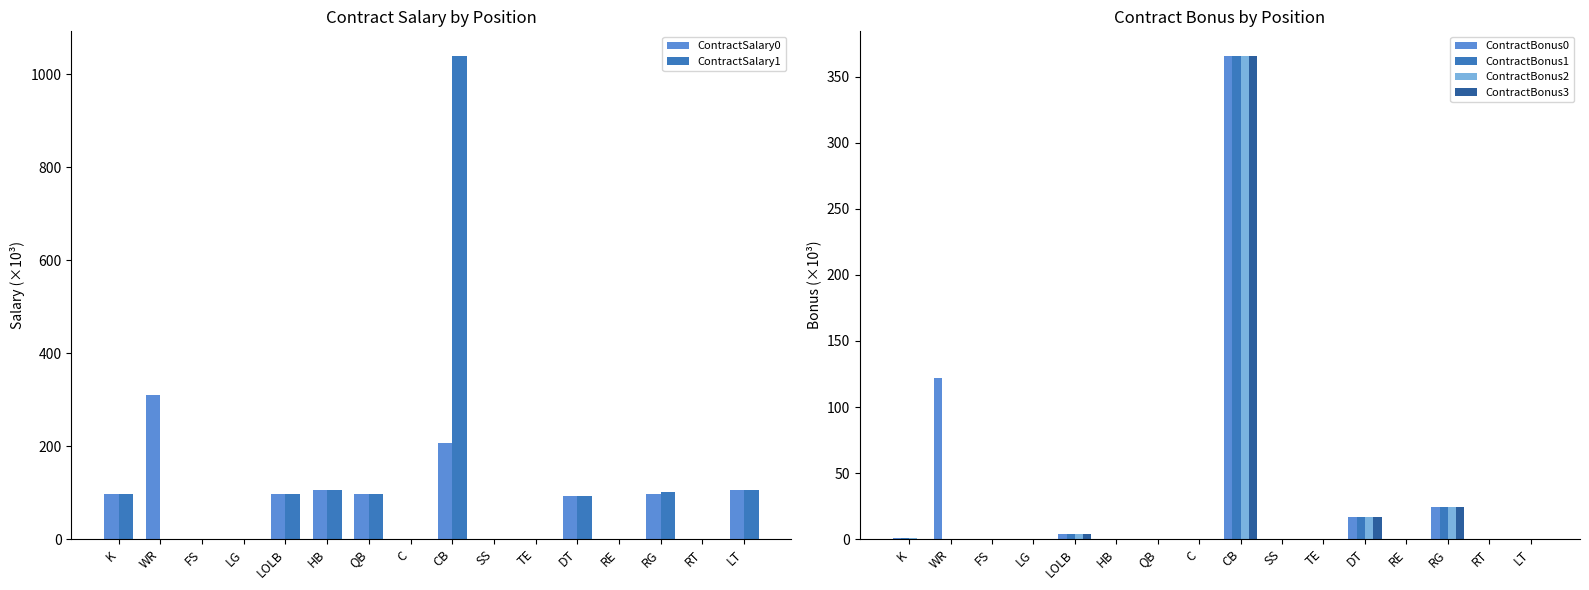

What is the label of the 5th bar from the left?

LOLB